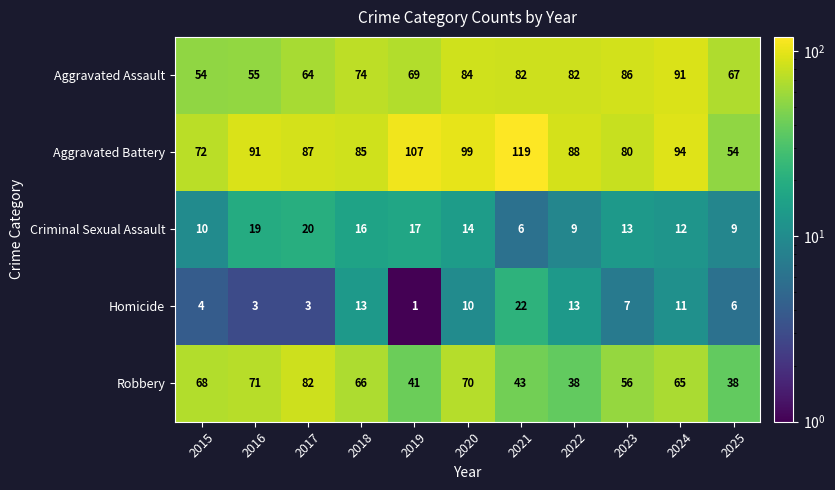

Is it true that Aggravated Assault equals 29 at 2025?

False